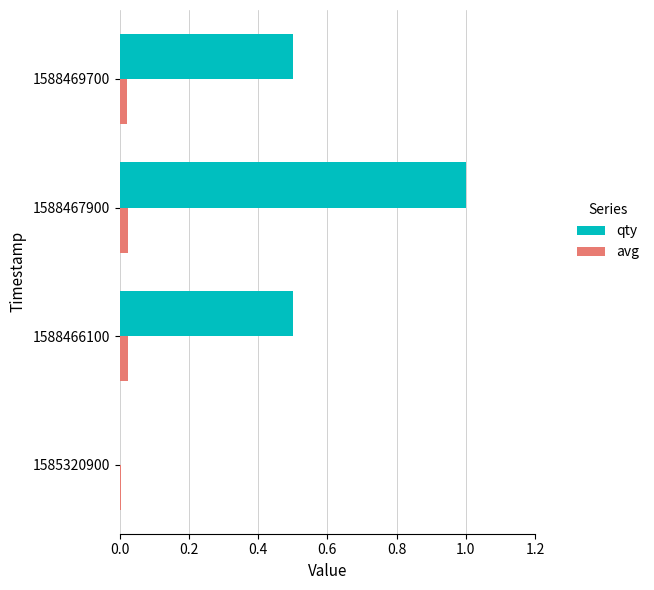

At which category is the sum across all series the highest?

1588467900